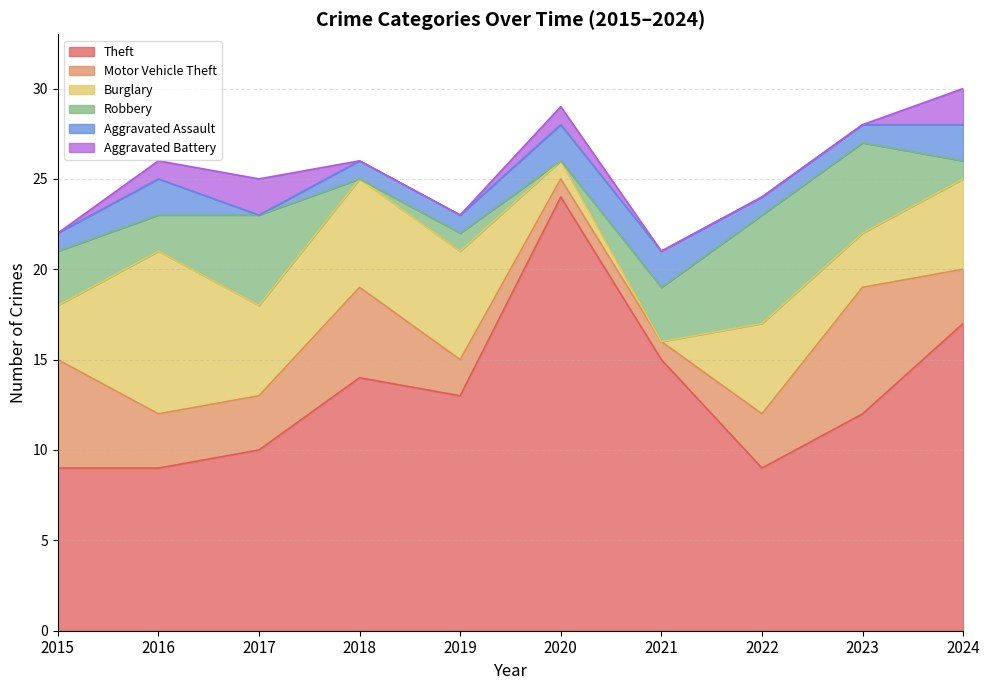

At which label is Motor Vehicle Theft closest to 4?

2016